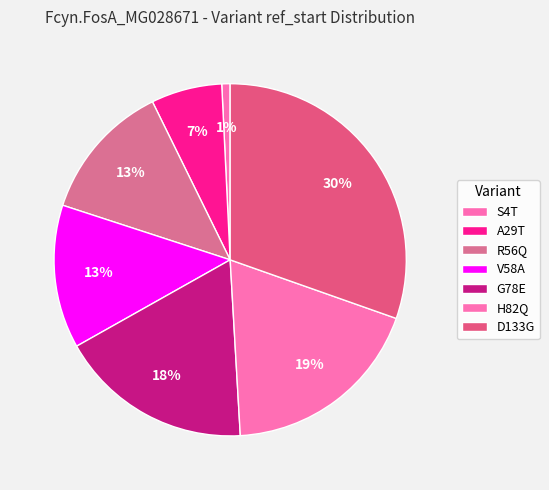

Combined, do G78E and H82Q account for over 50%?

No